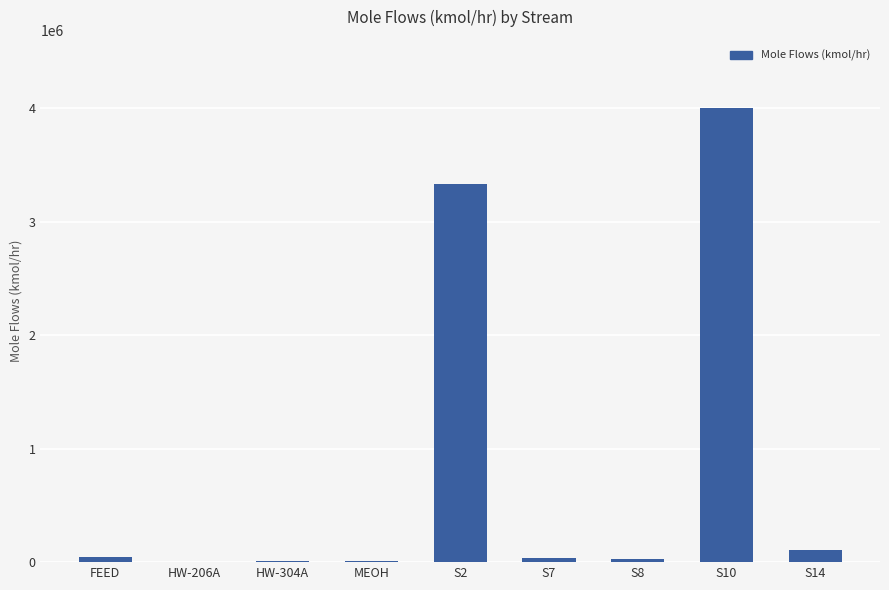

At which category does the chart reach its peak across all series?

S10